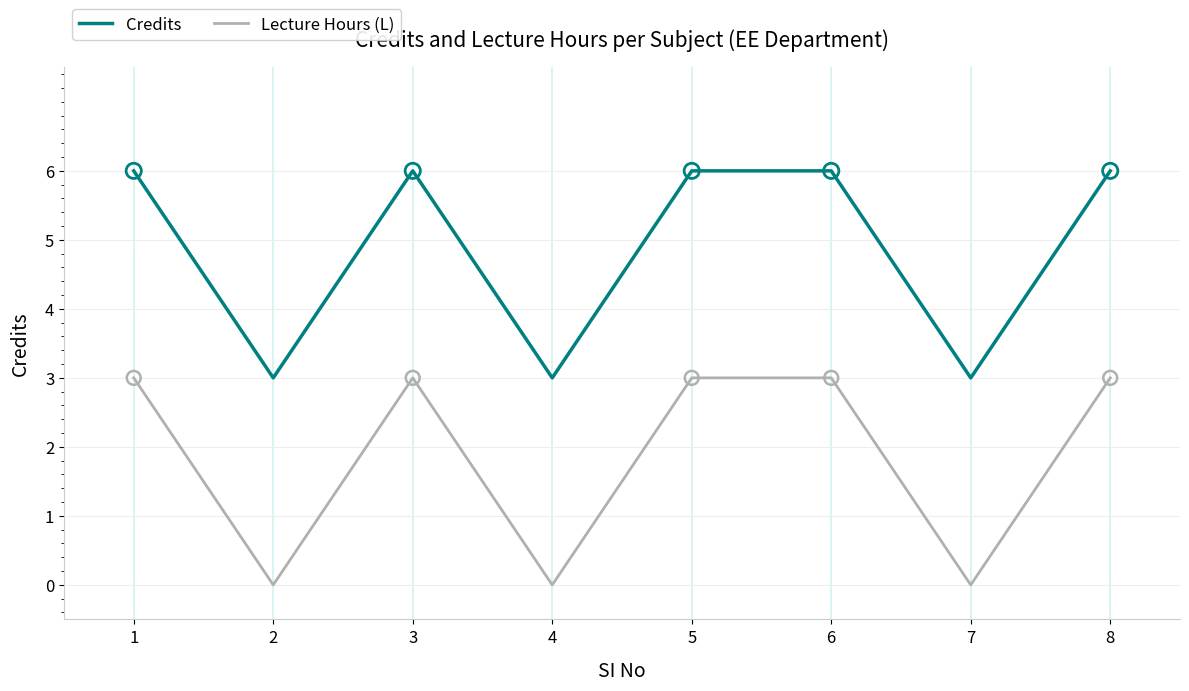

What is the spread (max minus min) of values at 7?

3